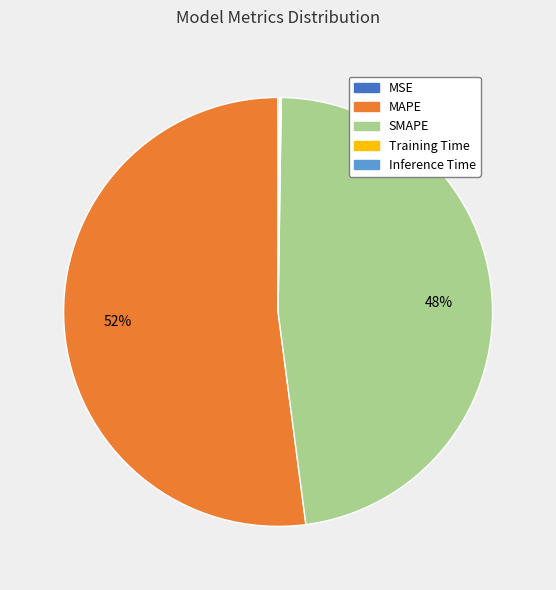

Is it true that MAPE is 44% of the pie?

False